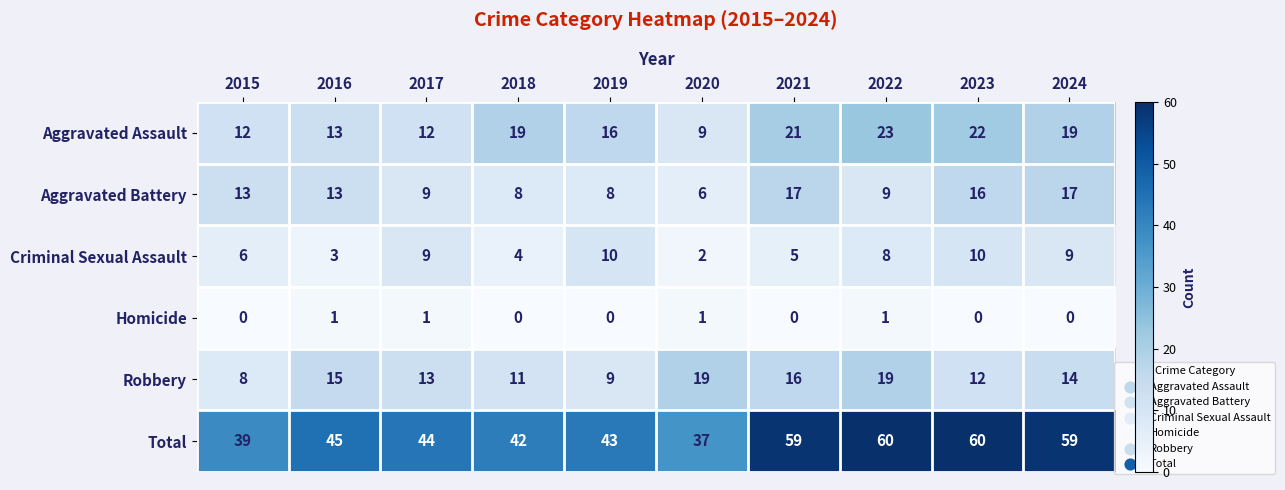

What is the average value of the Aggravated Assault series?

17